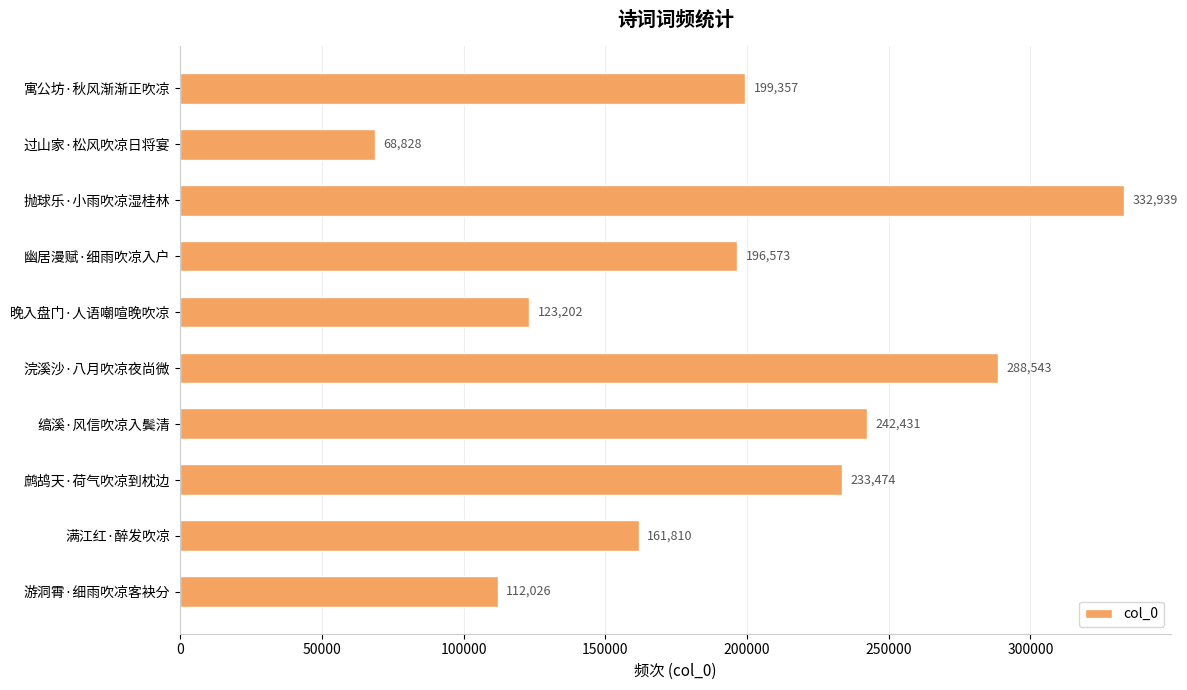

What is the minimum value shown in the chart?

68828